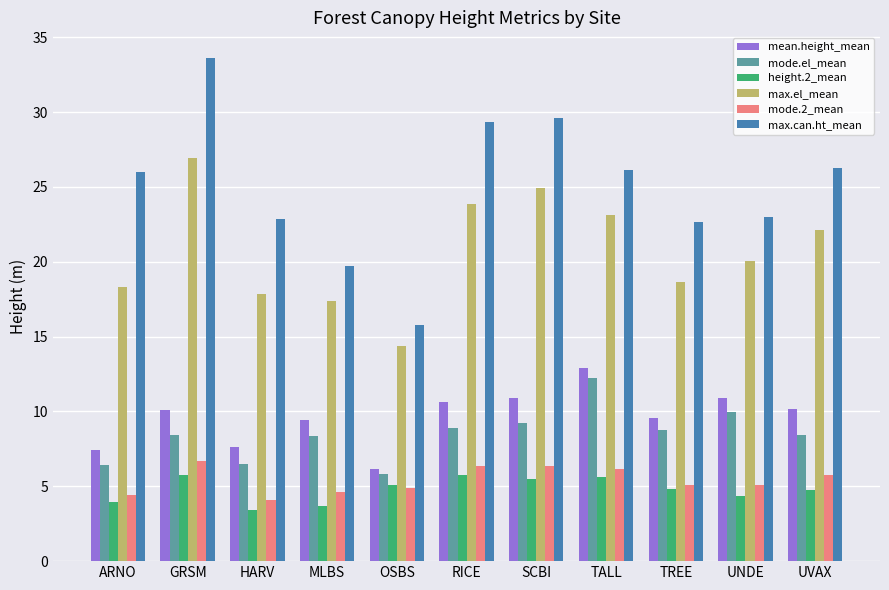

What is the value of the mode.el_mean bar at the 1st from the left?

6.4